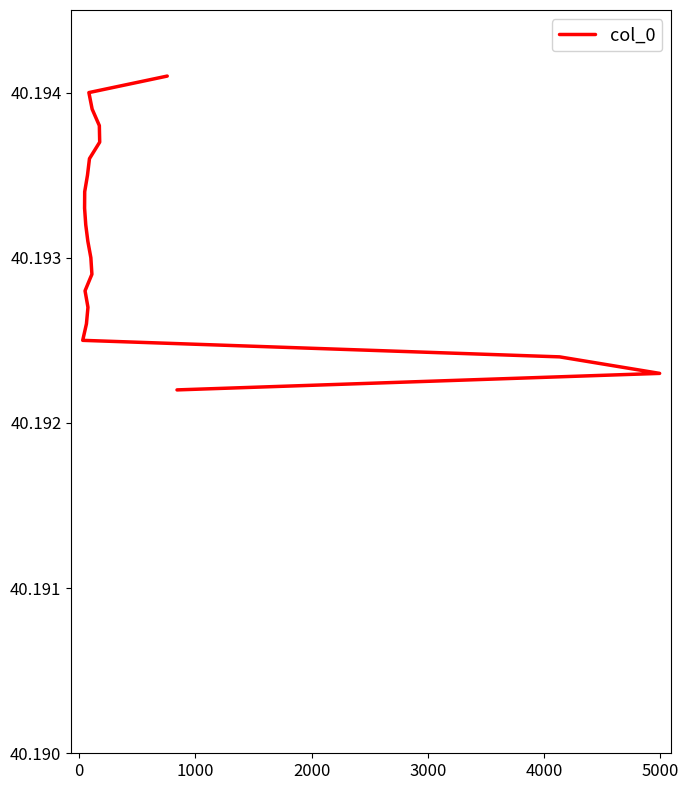

Reading left to right, list all the values displayed in this chart.

40.2	40.2	40.2	40.2	40.2	40.2	40.2	40.2	40.2	40.2	40.2	40.2	40.2	40.2	40.2	40.2	40.2	40.2	40.2	40.2